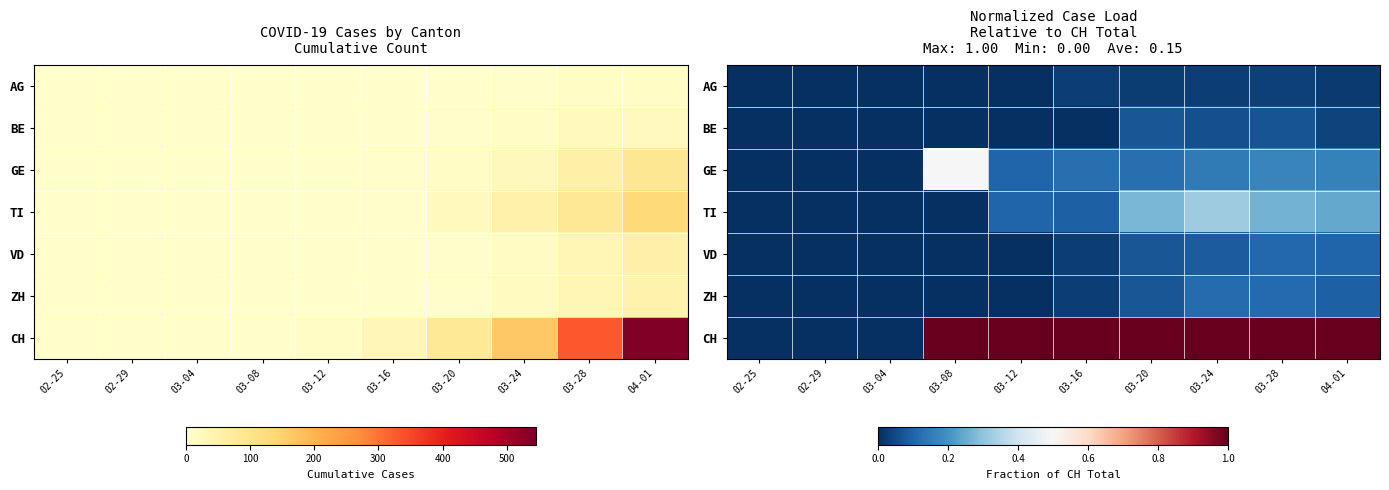

Which category has the lowest value across all series?

02-25